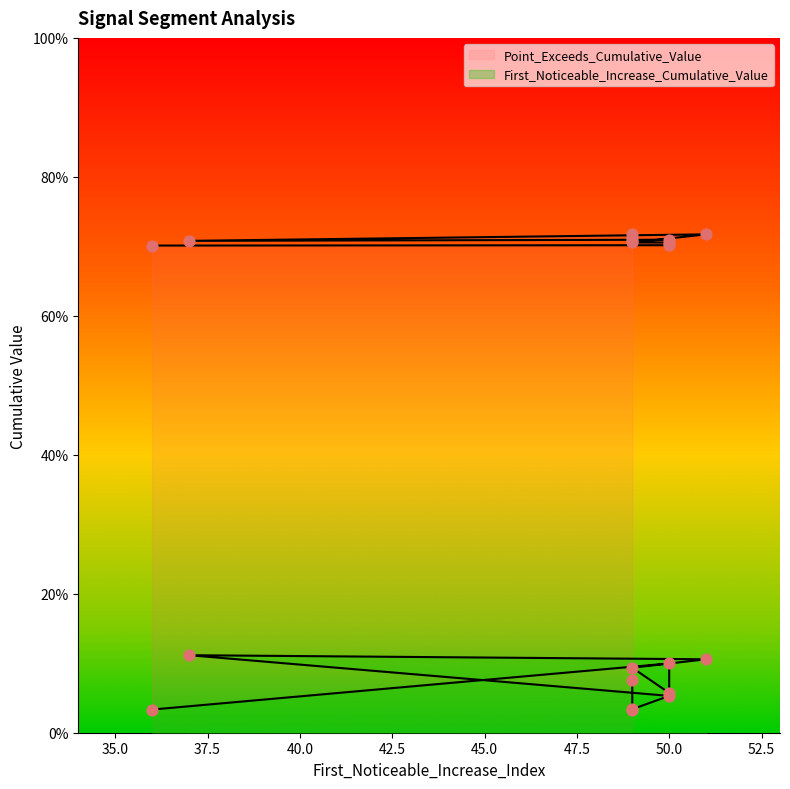

What are all the series names shown in the legend?

First_Noticeable_Increase_Cumulative_Value, Point_Exceeds_Cumulative_Value